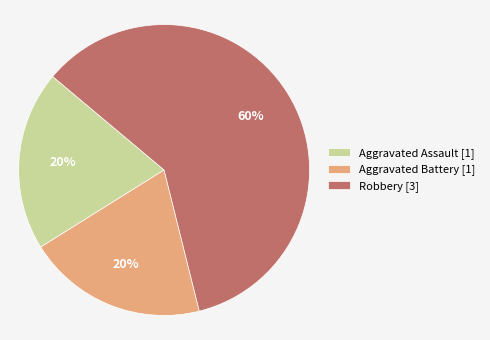

To the nearest percent, what portion does Aggravated Assault [1] represent?

20%